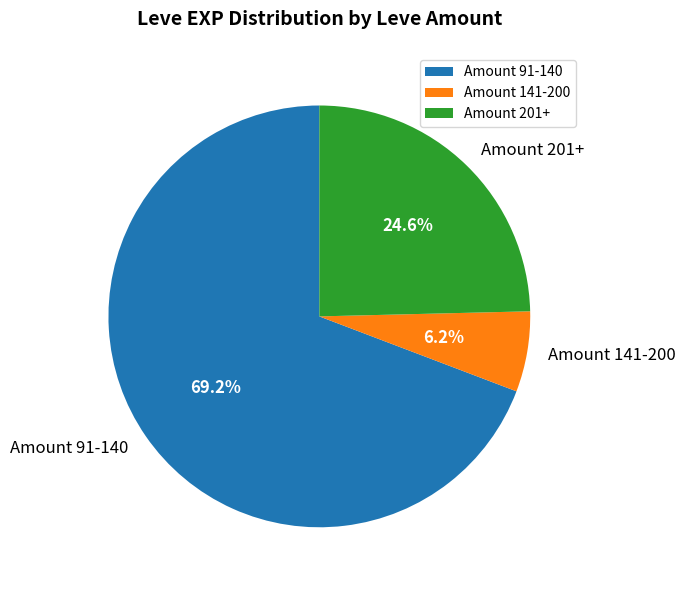

How many segments does this pie chart have?

3